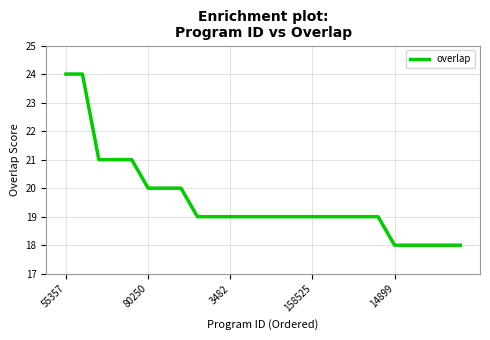

What is the maximum value shown in the chart?

24